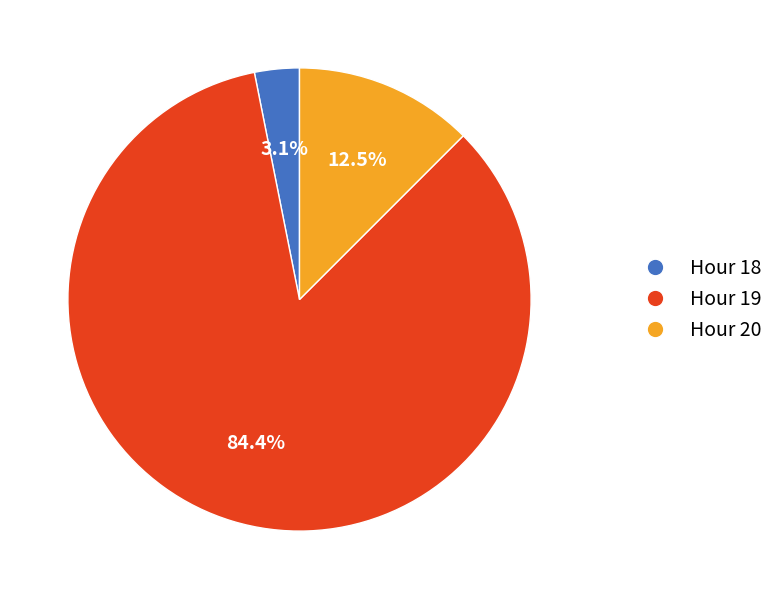

Does any single category account for the majority?

Yes